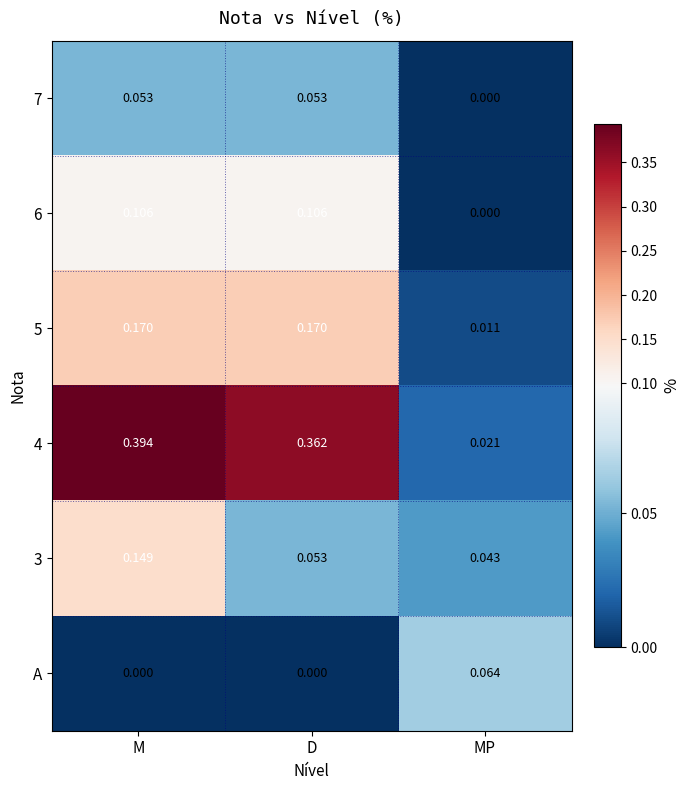

Is the value of 7 at MP greater than the value of 5 at MP?

No